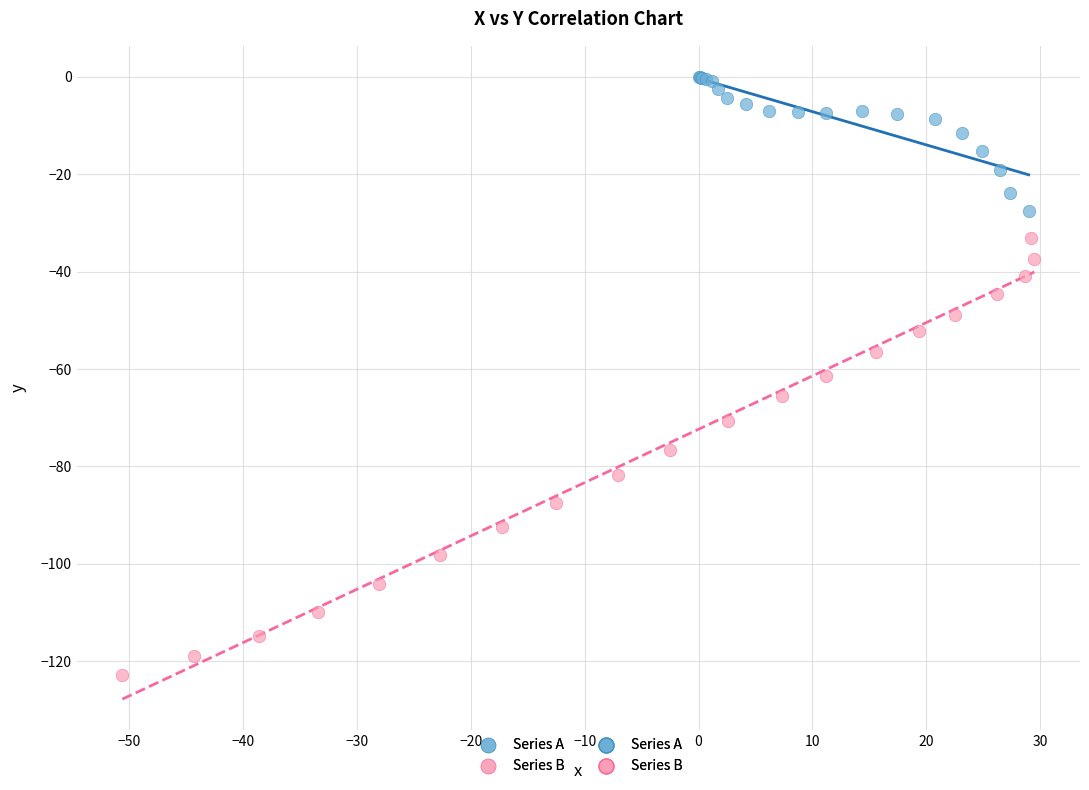

Which series has the largest Y range (max minus min)?

Series B